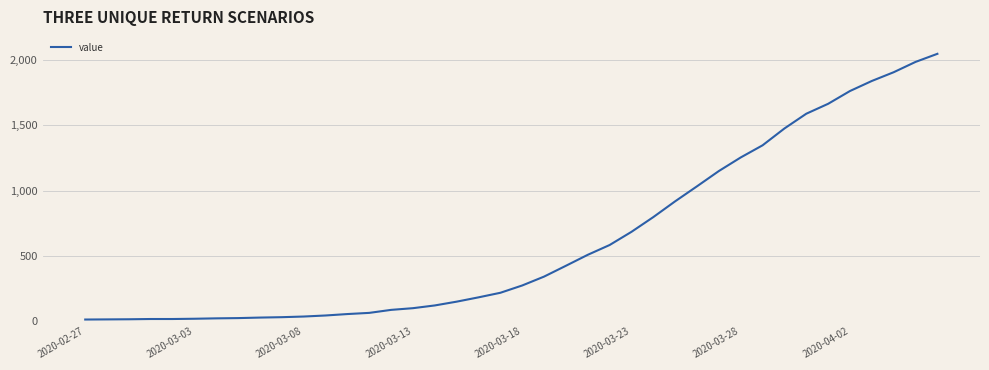

What is the greatest value displayed?

2049